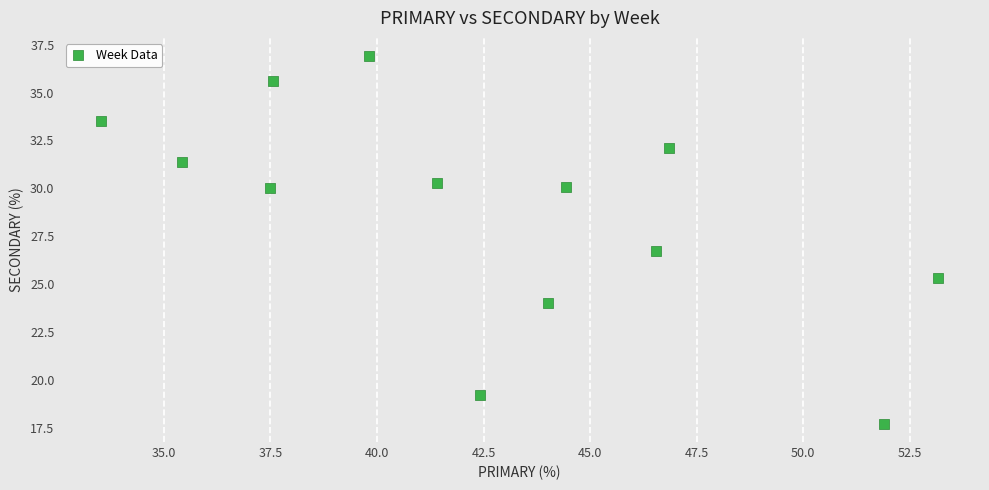

What is the range of X values (max minus min)?

19.6